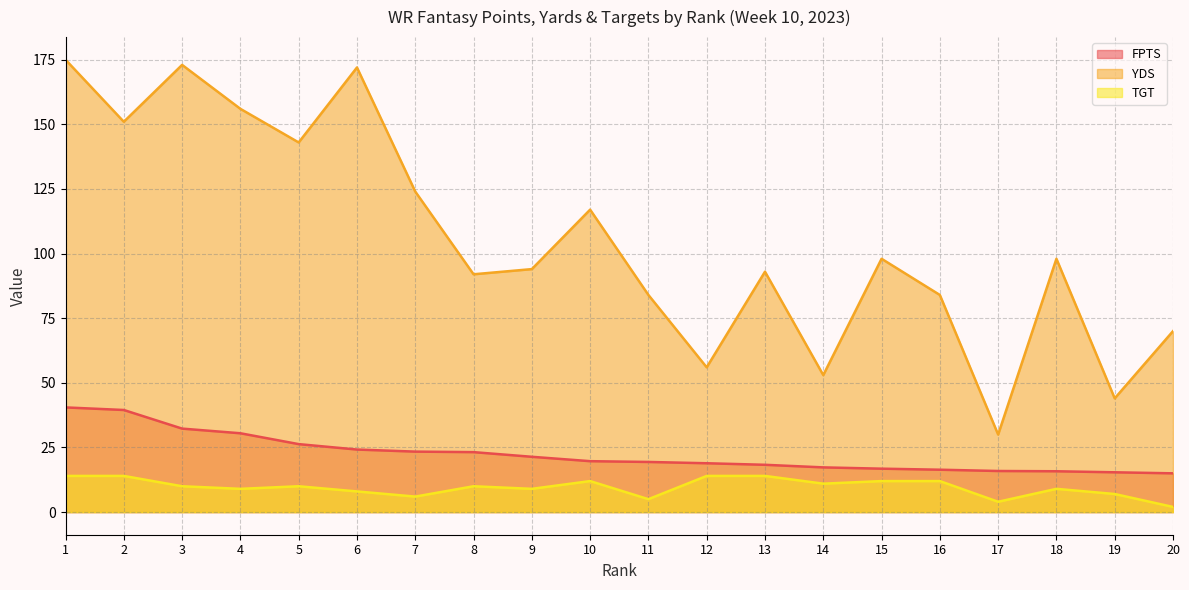

At 6, list the series in order from largest to smallest.

YDS, FPTS, TGT